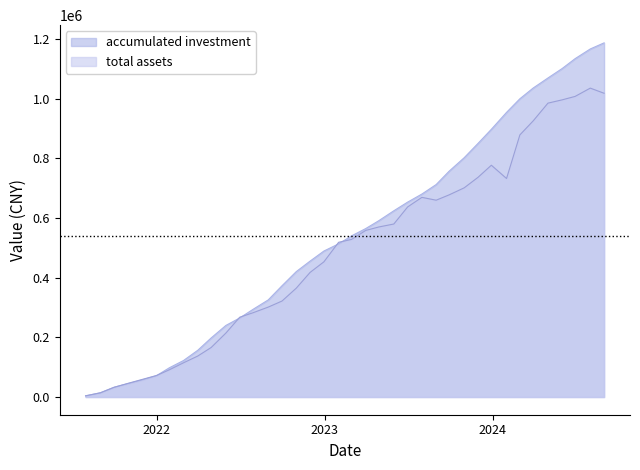

What position from the right is 2024-08-30?

1